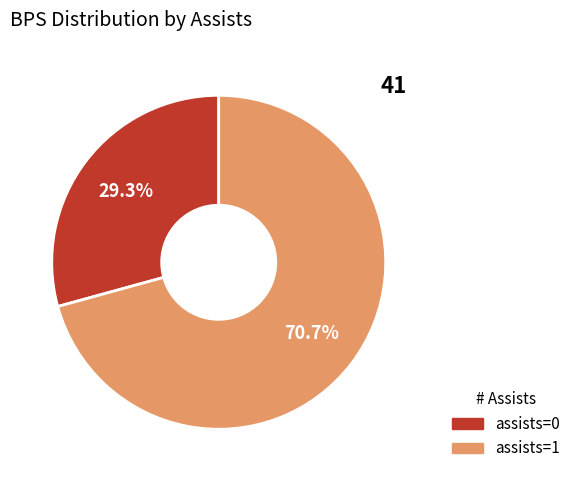

Between assists=0 and assists=1, which is larger?

assists=1